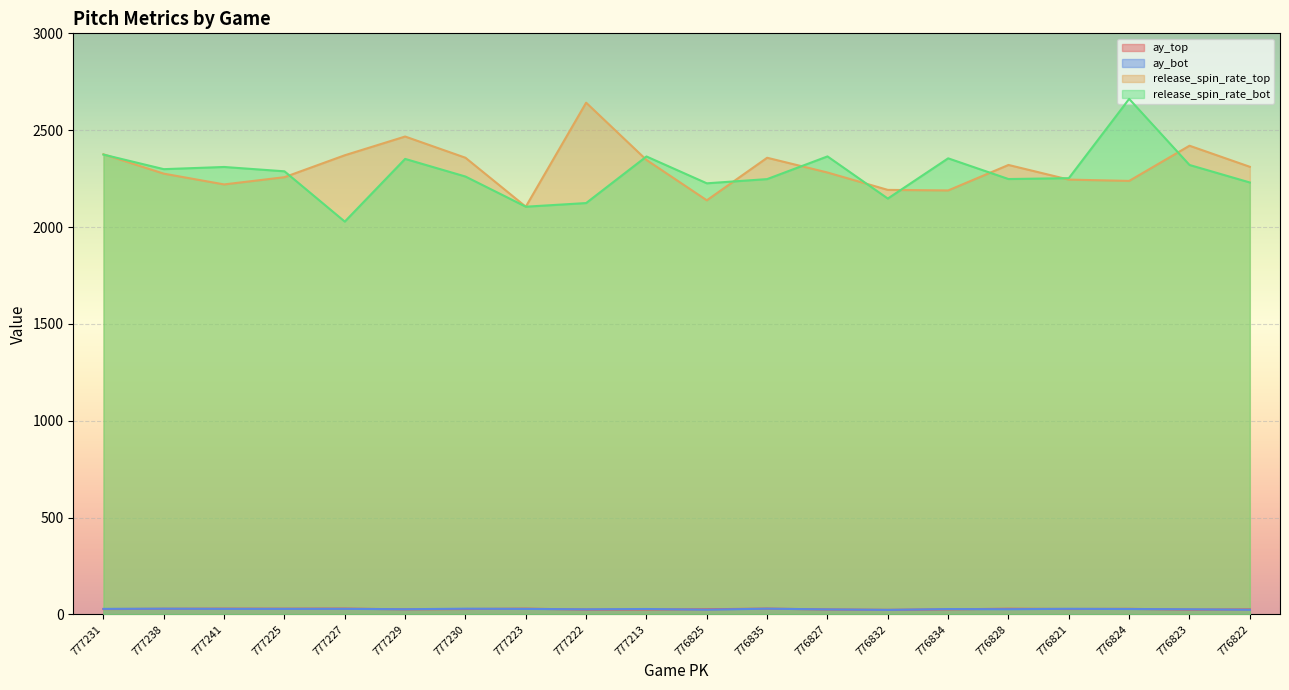

What is the sum of all release_spin_rate_bot values?

45554.7